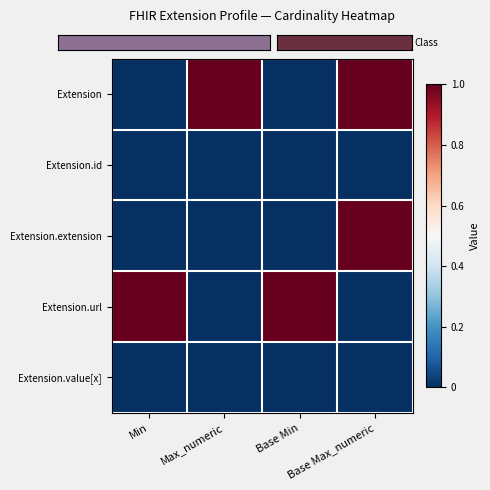

Which series changed the most between Min and Base Max_numeric?

Extension